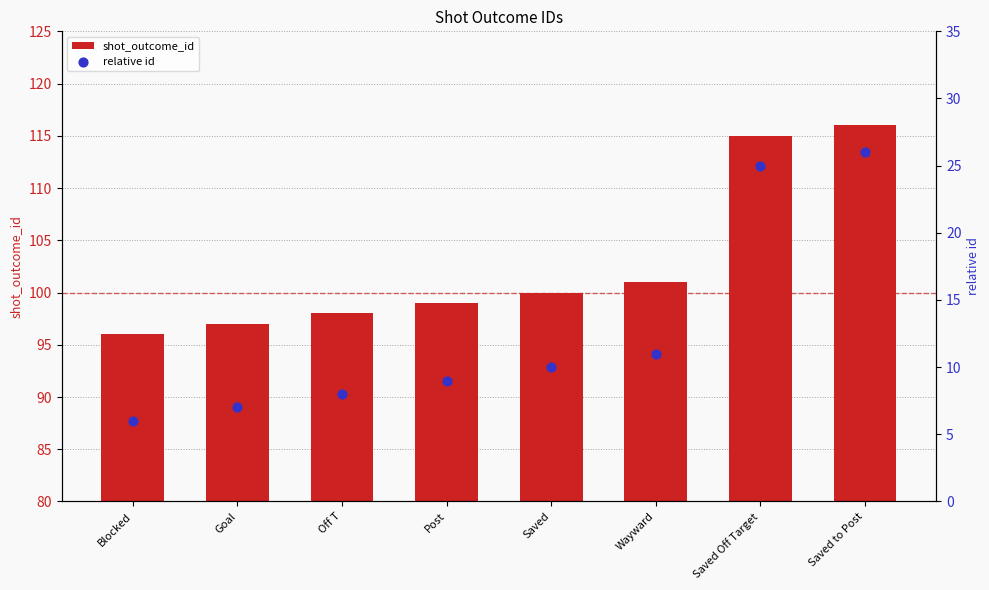

At how many categories does at least one series exceed 17?

8